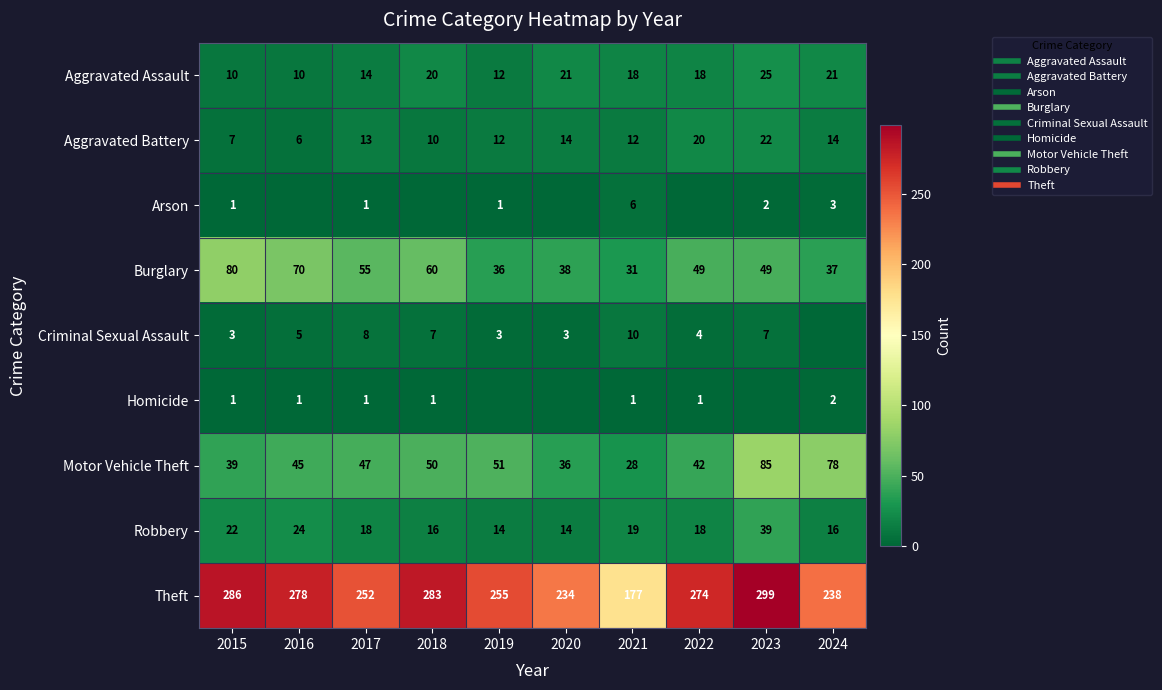

Which series has the largest total across all categories?

Theft